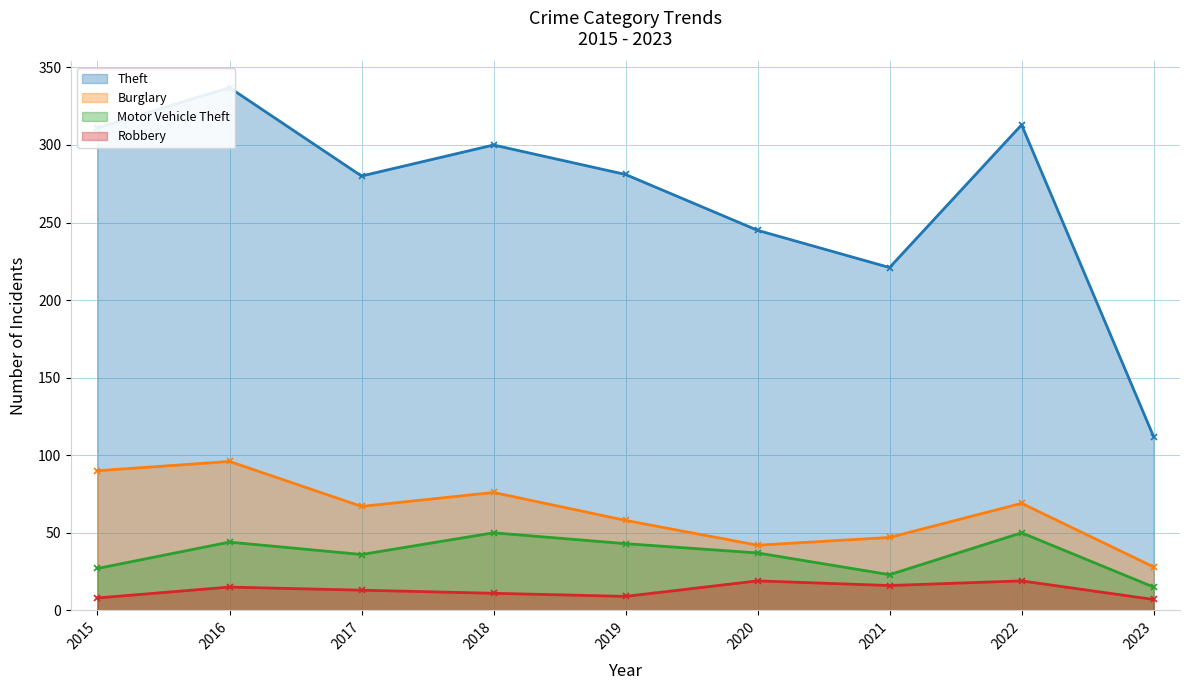

What is the value of the Robbery point at the 8th from the left?

19